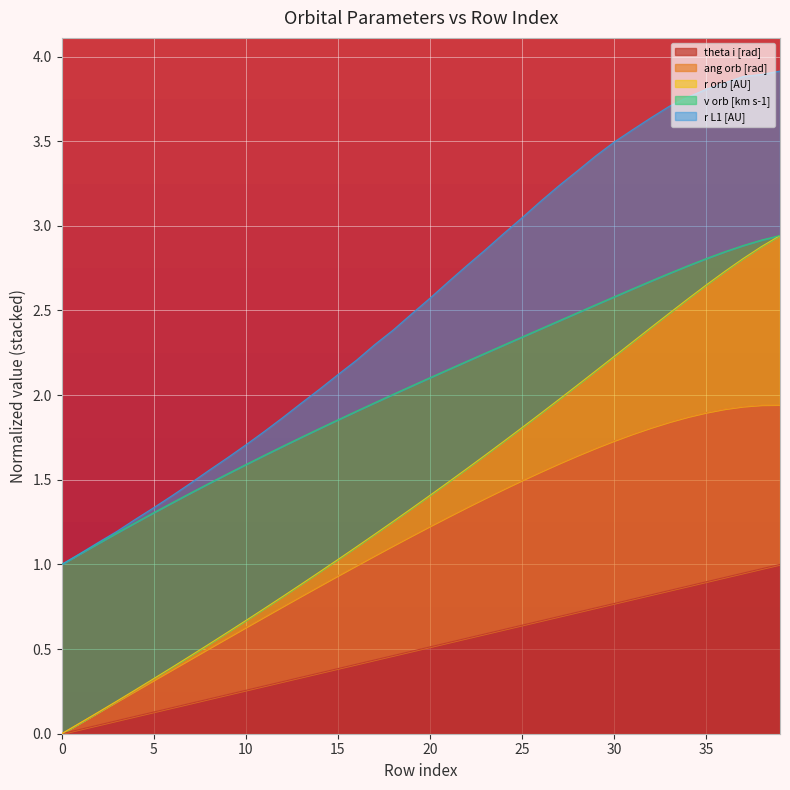

Between 9 and 31, which series saw the biggest shift?

r L1 [AU]